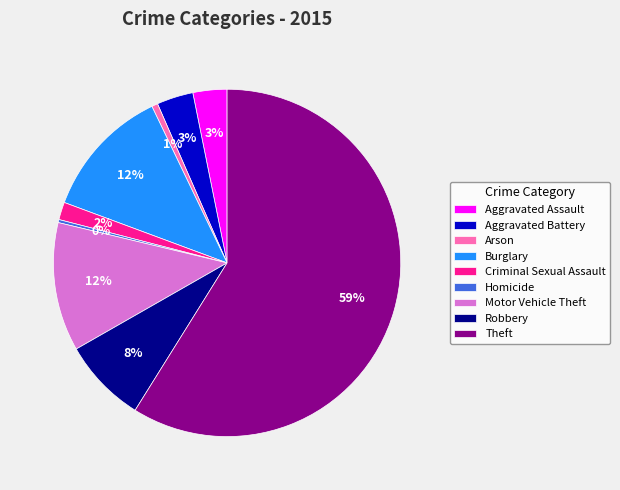

What is the largest slice in the pie chart?

Theft